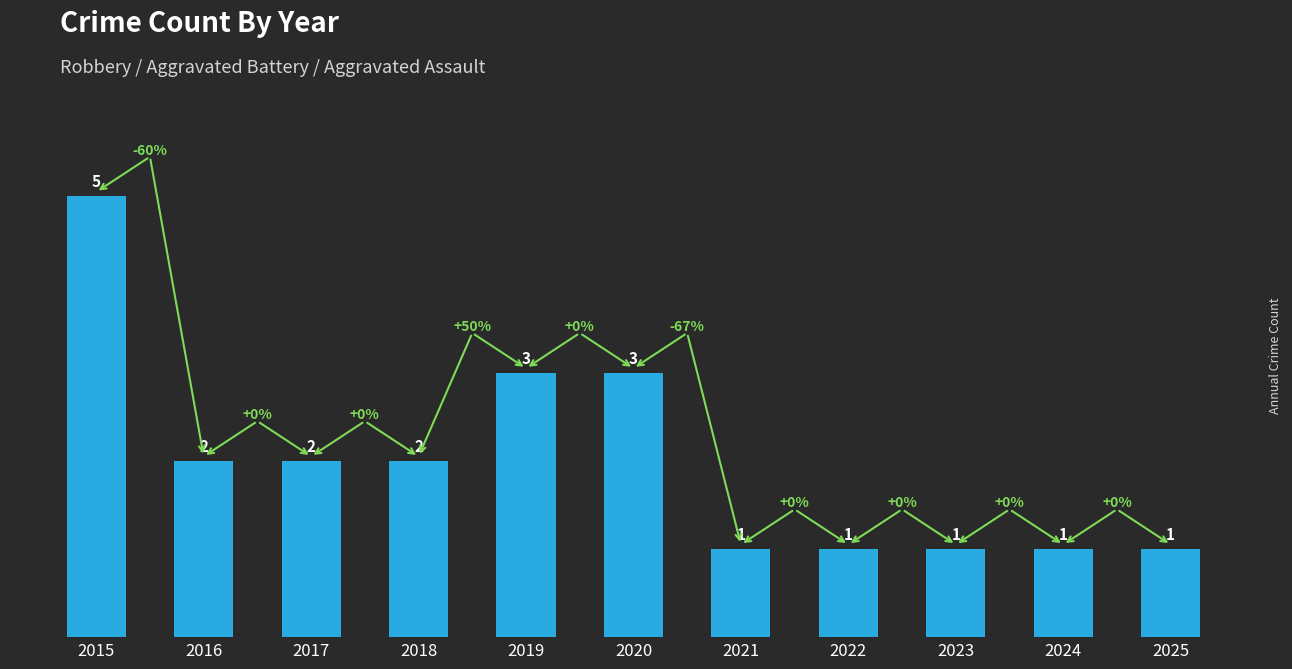

What is the value of the 9th bar from the left?

1